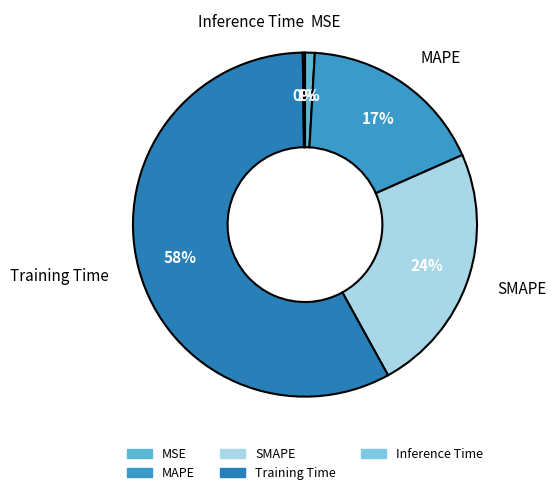

The Training Time slice represents 65% of the pie. True or false?

False